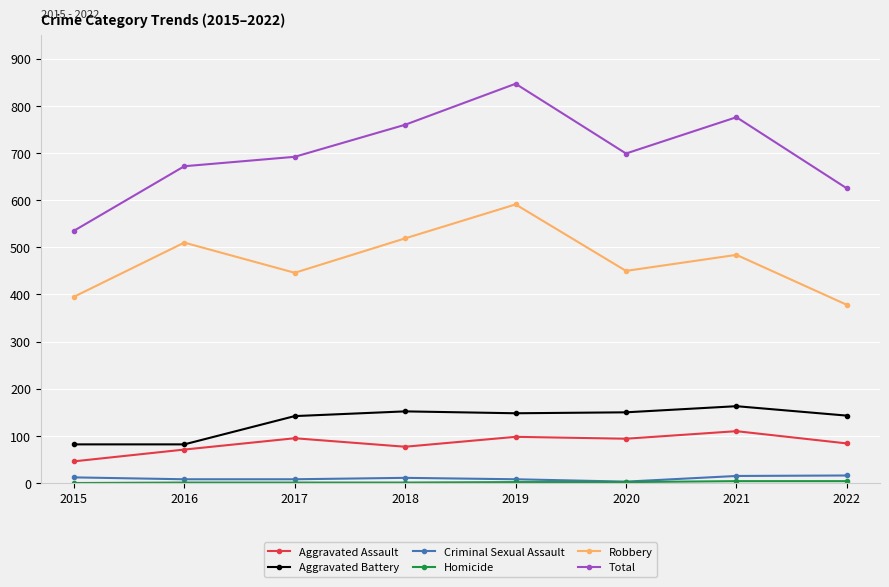

Count the number of data series in this chart.

6